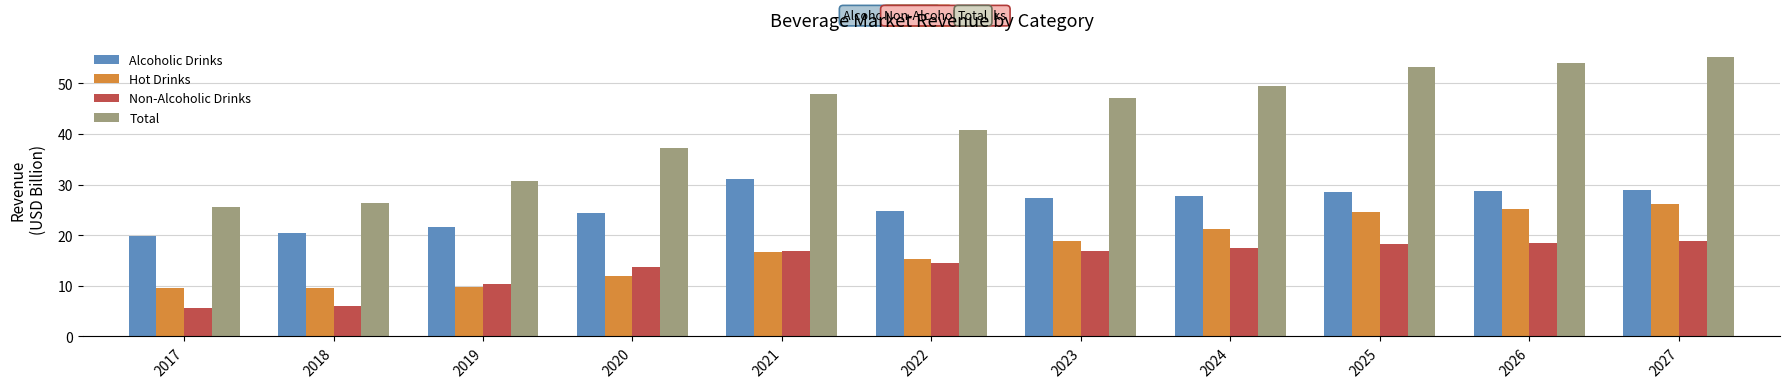

Which series has the widest spread of values?

Total